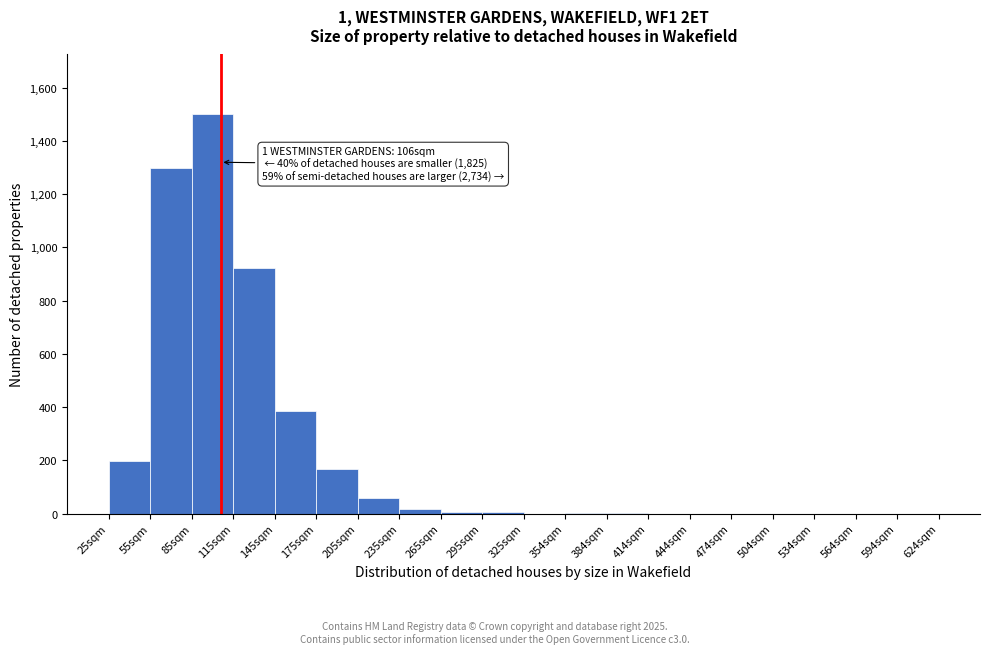

Over which range of the x-axis is the bar tallest?

85 to 115